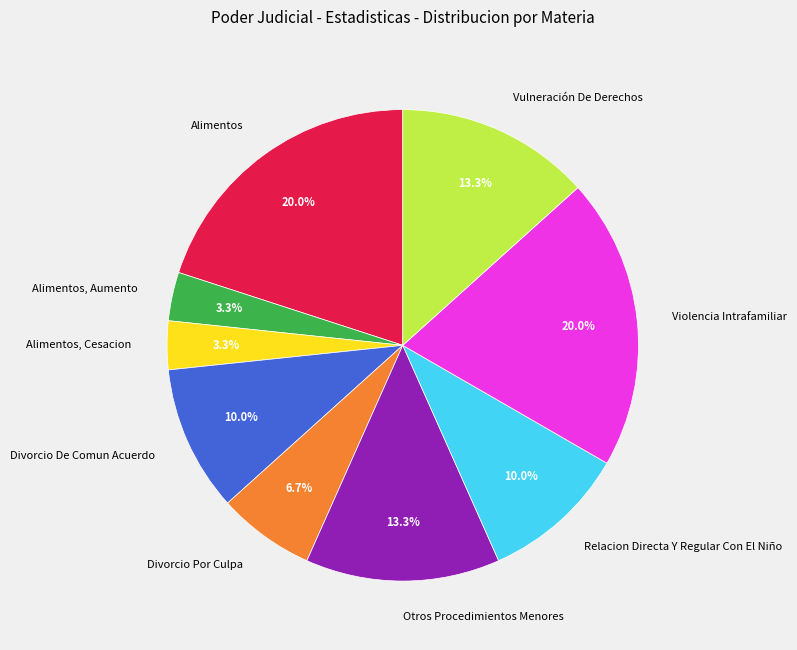

Is the sum of Vulneración De Derechos and Divorcio Por Culpa greater than half?

No